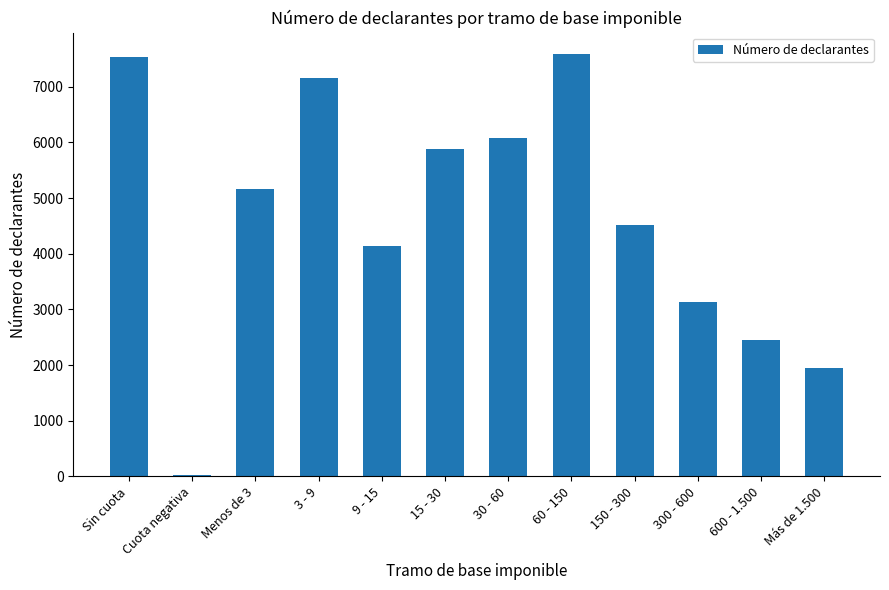

True or false: the data shows 6076 at 30 - 60.

True